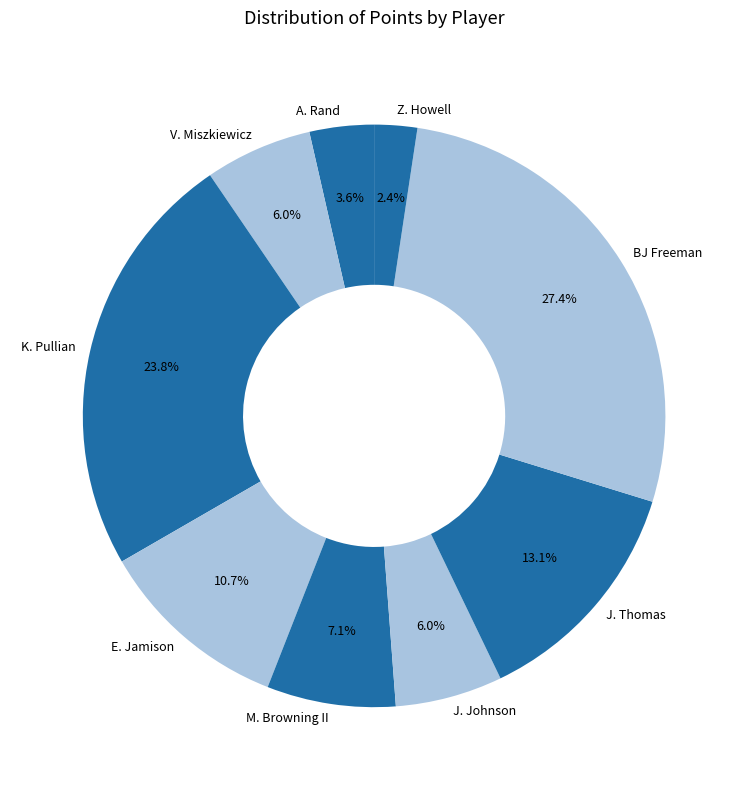

Which has a higher value, K. Pullian or J. Thomas?

K. Pullian